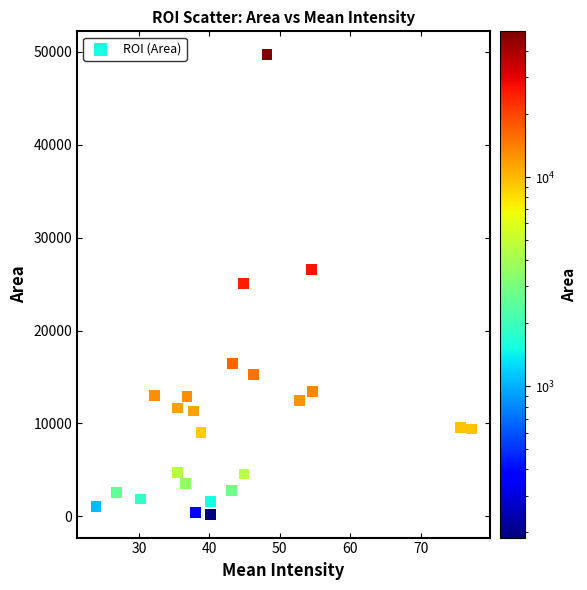

How many data points are displayed?

24